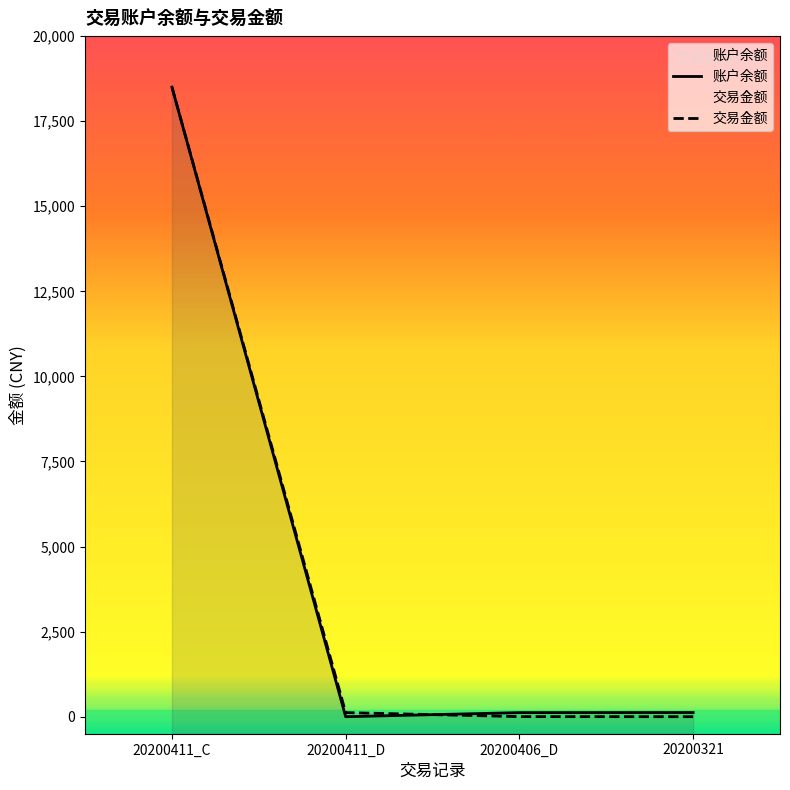

Does the chart have visible grid lines?

No